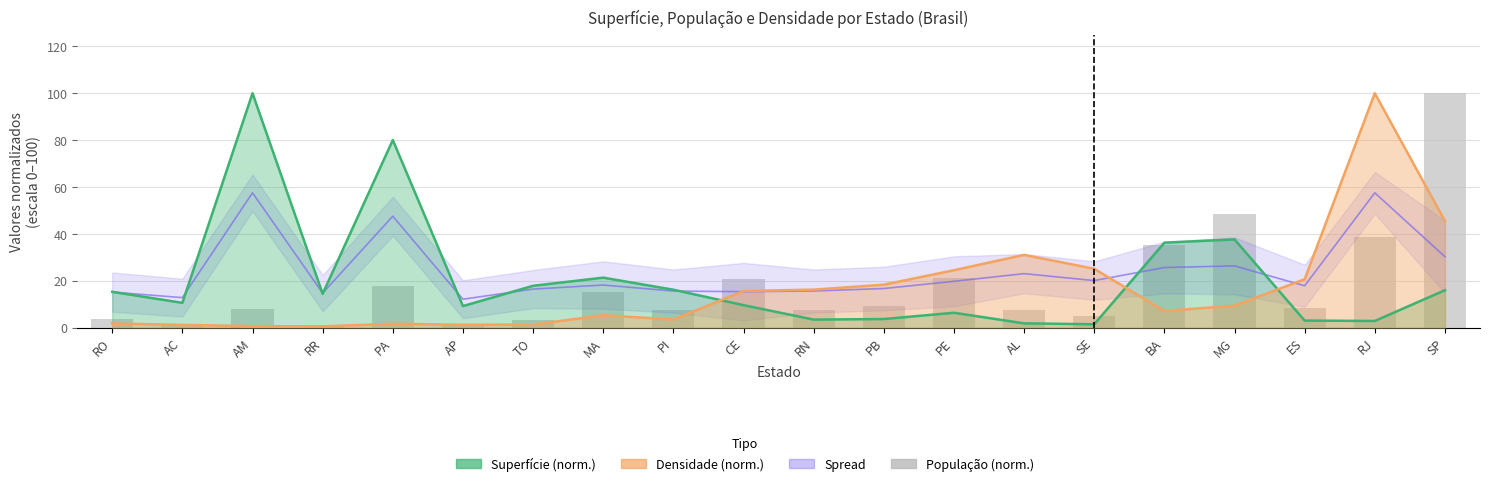

How many bars are there in total?

20